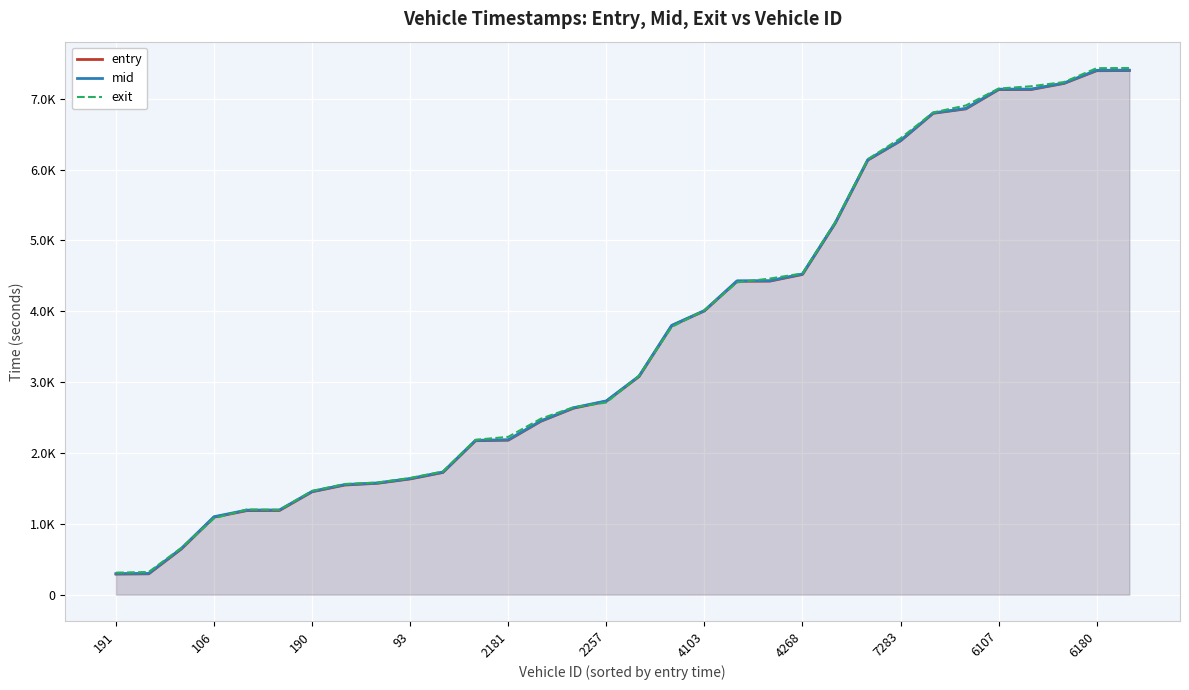

What is the greatest value displayed?

7433.8